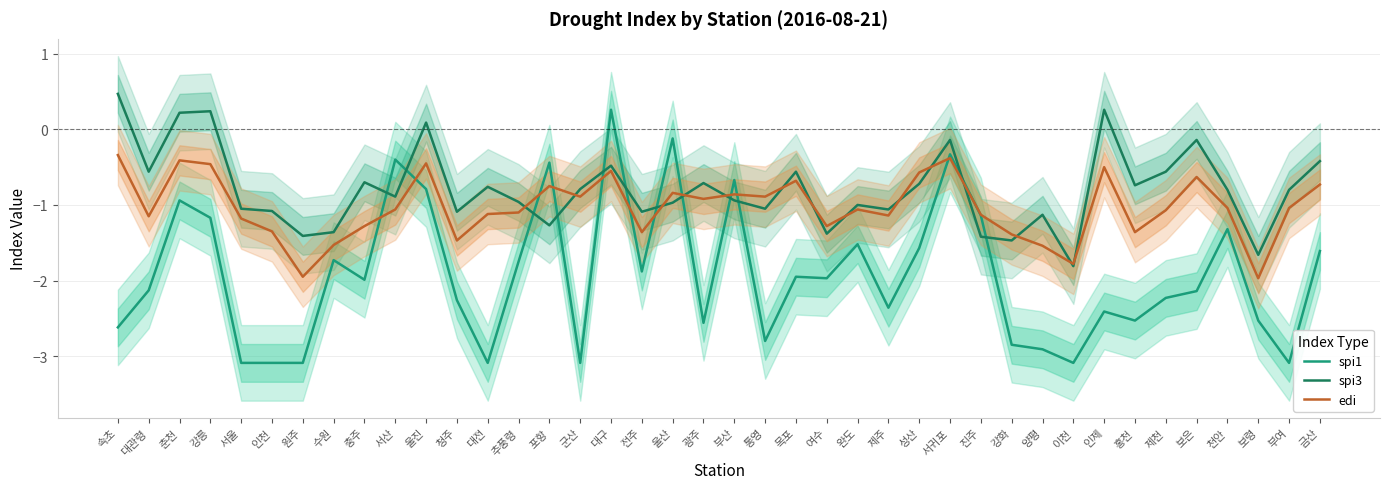

Which has a higher value, 추풍령 or 충주?

추풍령